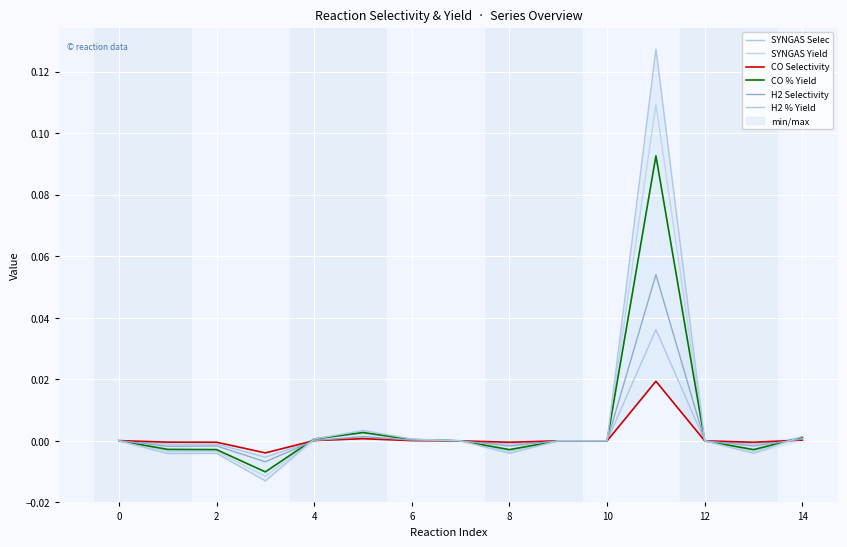

In H2 % Yield, how many points are higher than both neighbors (excluding endpoints)?

4